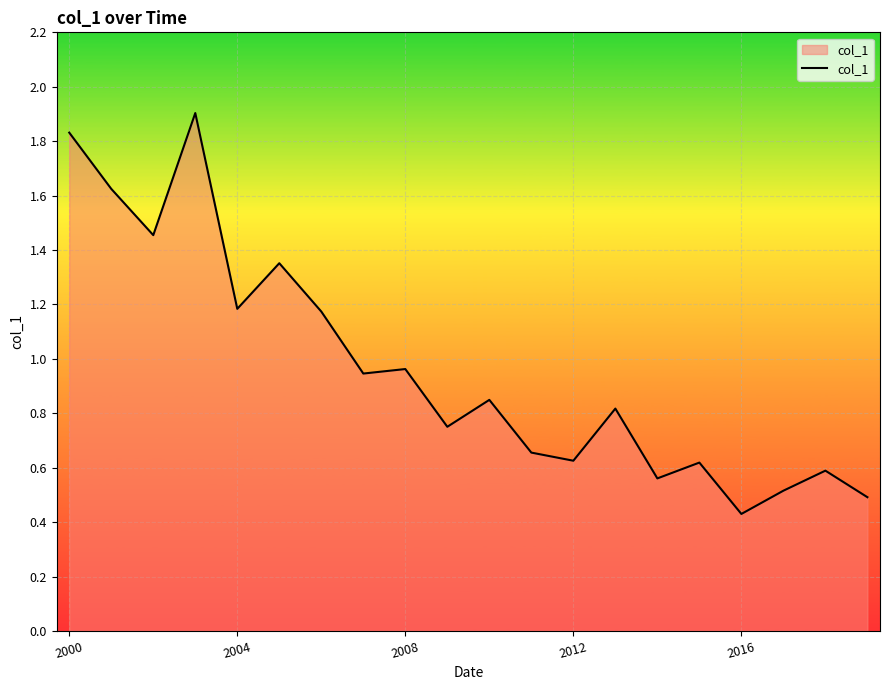

What is the greatest value displayed?

1.9